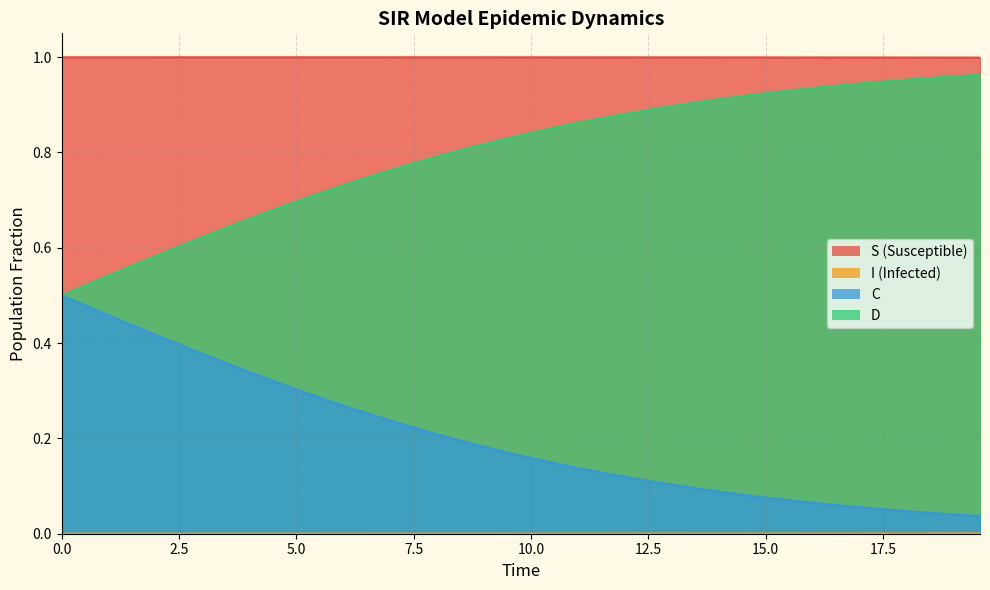

What is the sum of all D values?

8.1